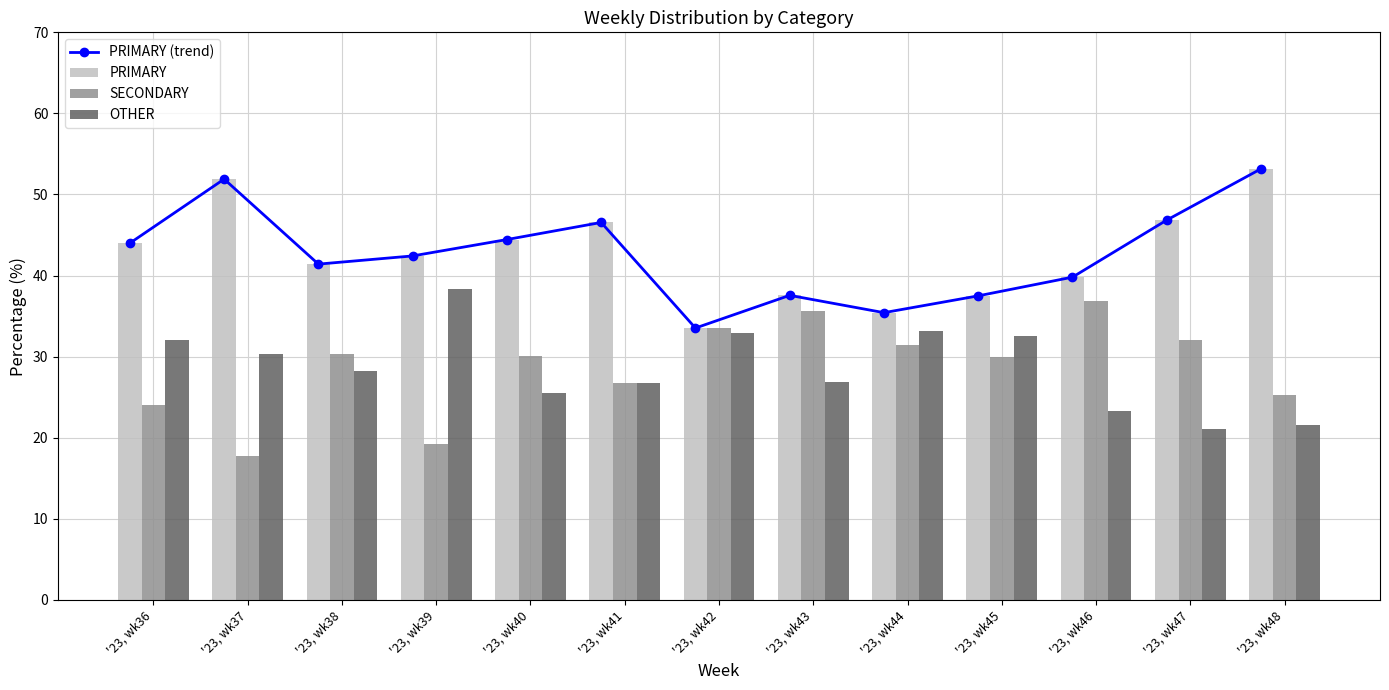

Which category has the highest value in the SECONDARY series?

'23, wk46